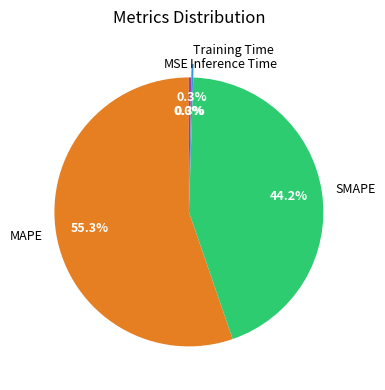

Which slice is the largest?

MAPE